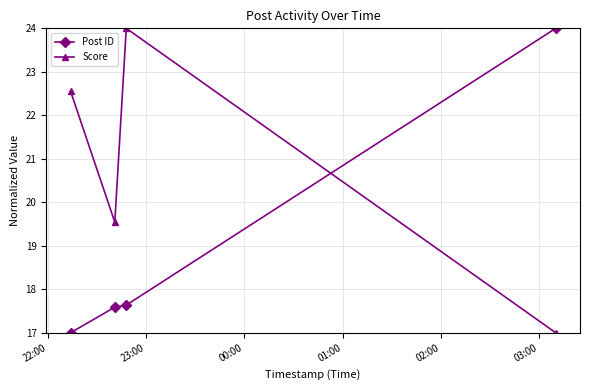

At how many categories does at least one series exceed 22?

3